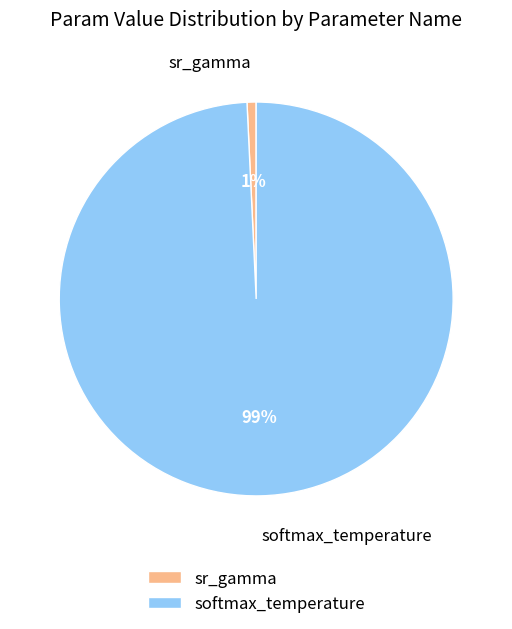

Does sr_gamma represent more than half of the total?

No